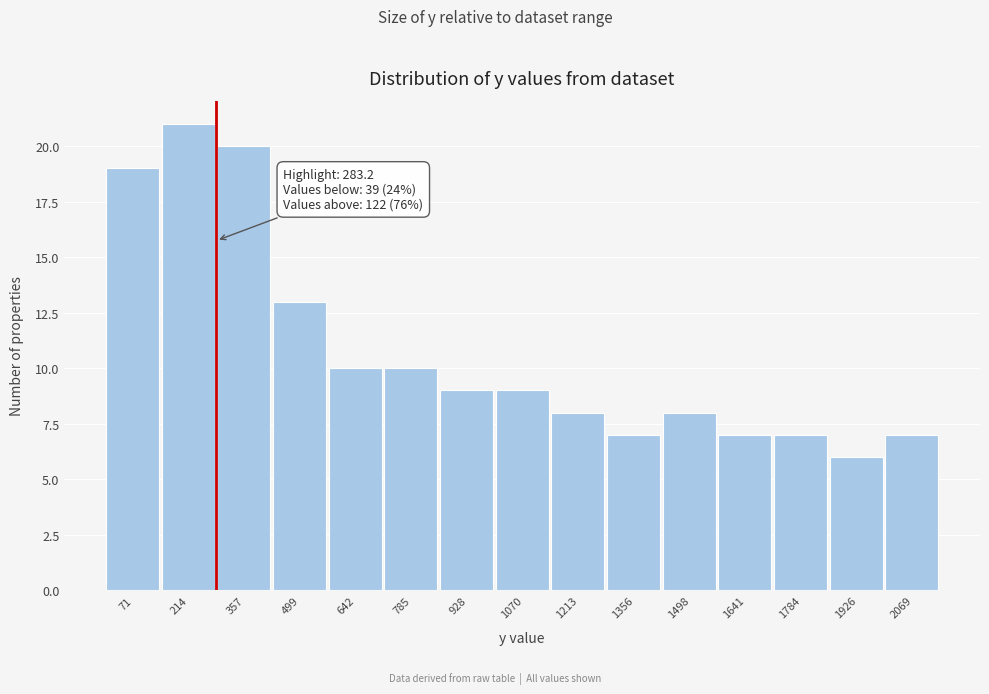

Which range on the x-axis has the tallest bar?

140 to 280